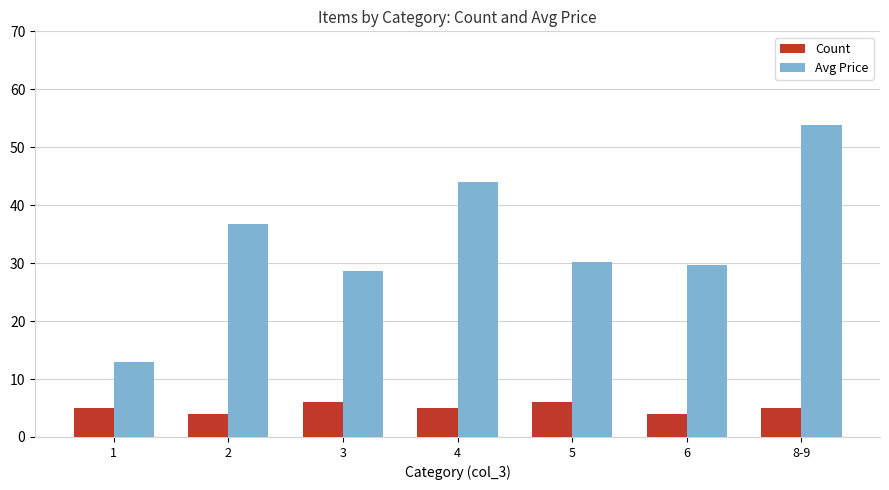

True or false: Avg Price has a value of 12.9 at 1.

True